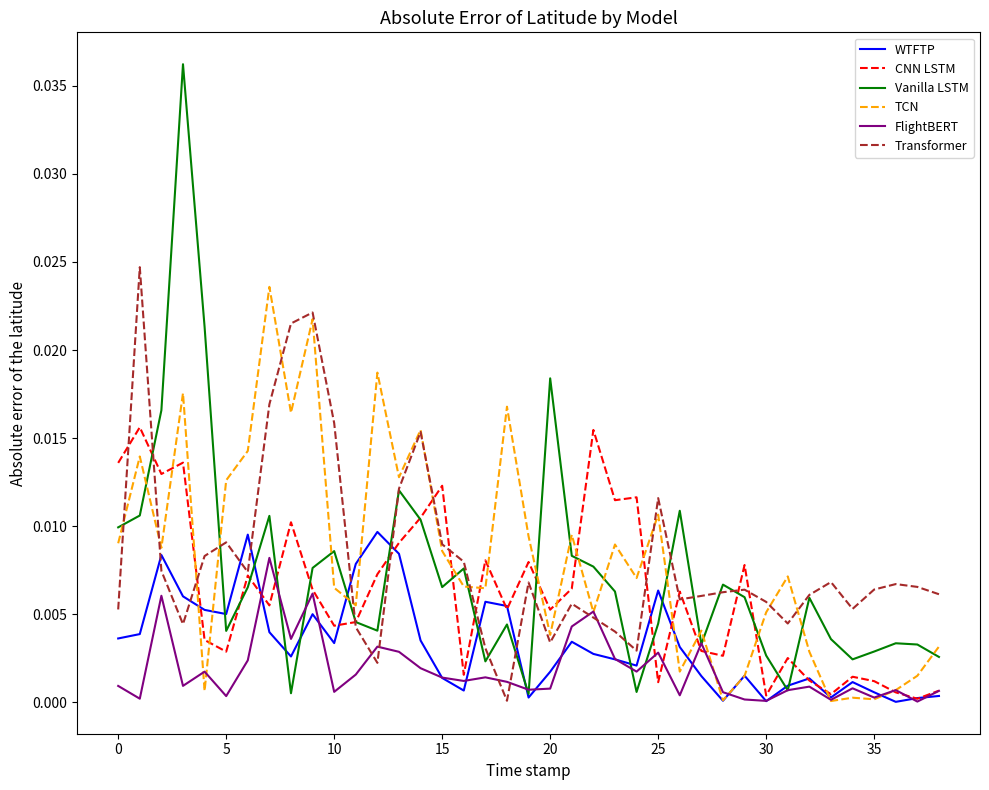

Which series has the largest range (max minus min)?

Vanilla LSTM